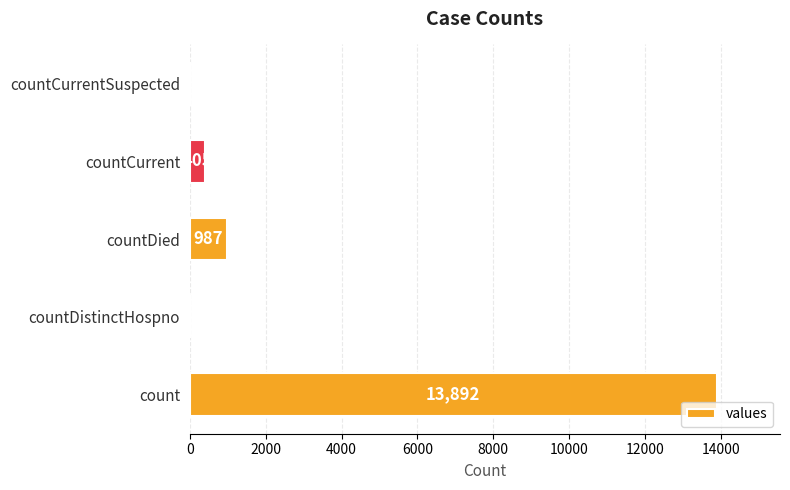

At which category does the chart reach its peak across all series?

count